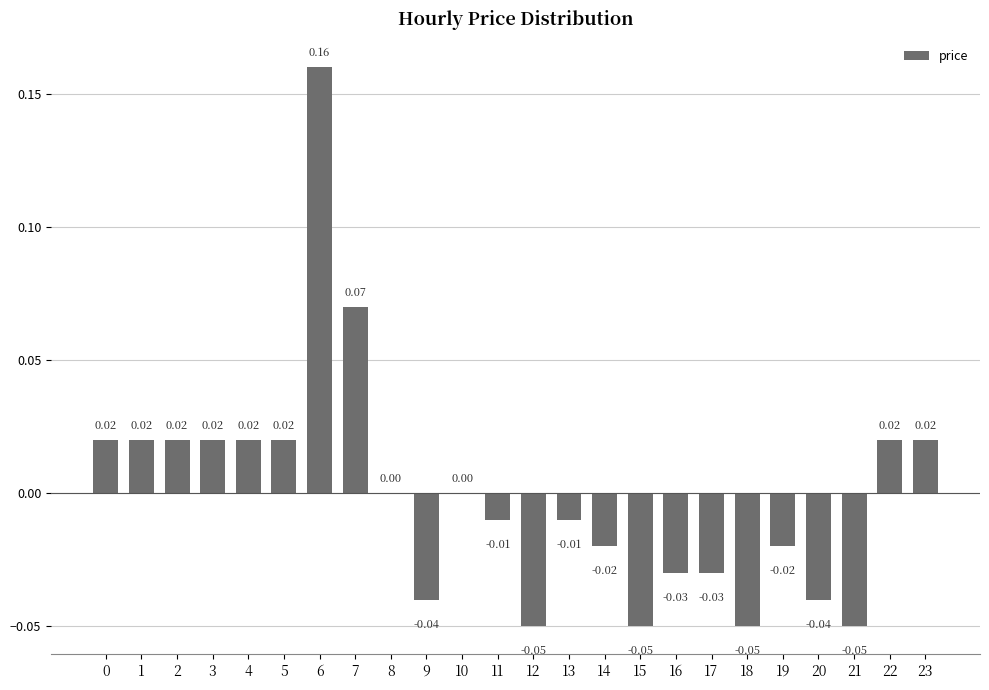

Between 11 and 9, which is larger?

11